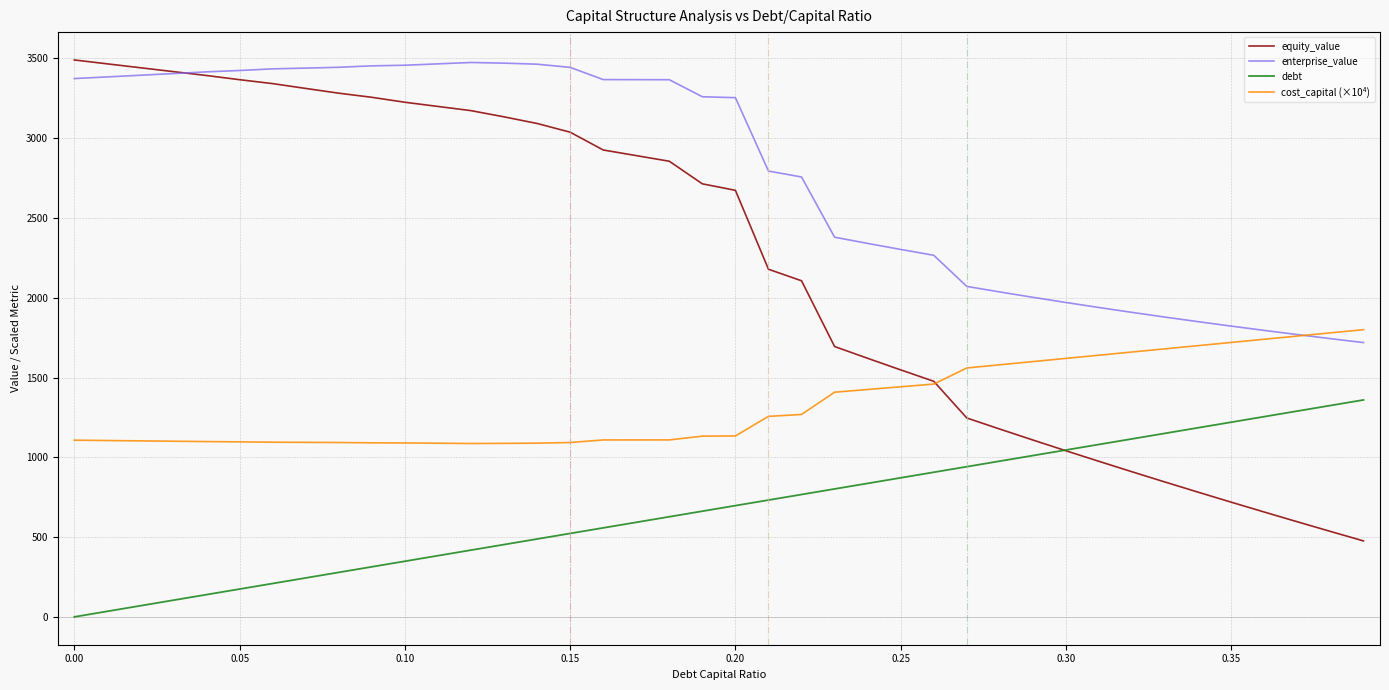

Rank the series by their average value, from lowest to highest.

debt, cost_capital (×10⁴), equity_value, enterprise_value